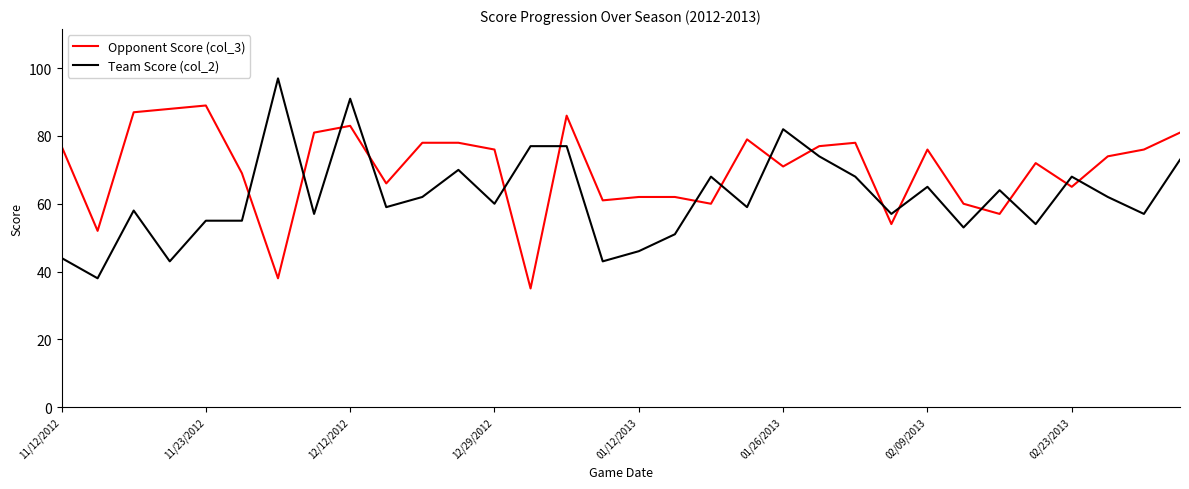

What is the maximum value shown in the chart?

97